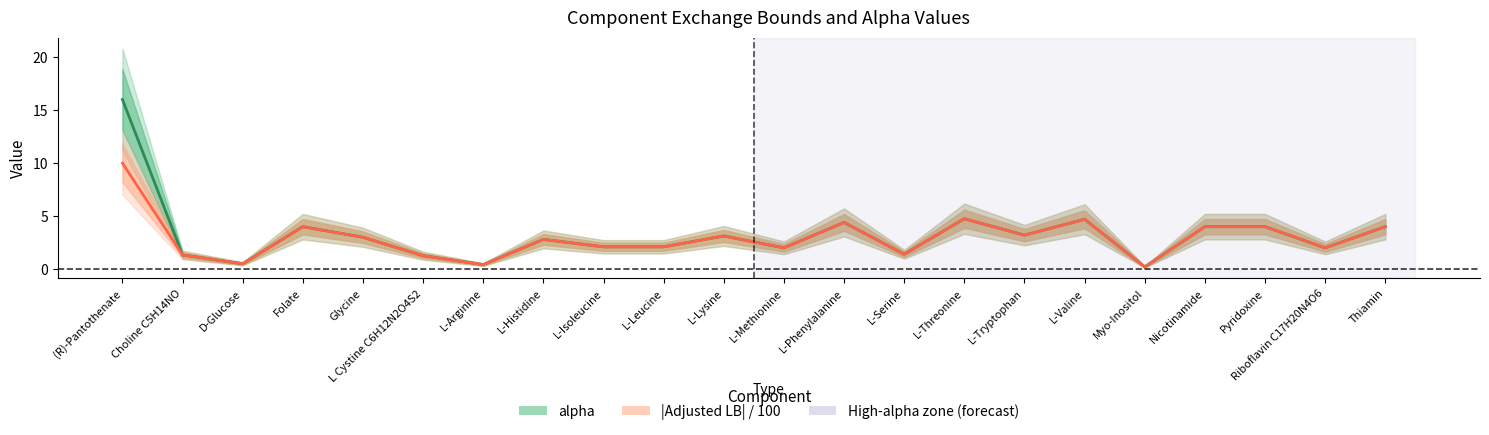

Reading left to right, transcribe all the data shown in this chart.

alpha: (R)-Pantothenate=16.0	Choline C5H14NO=1.3	D-Glucose=0.5	Folate=4.0	Glycine=3.0	L Cystine C6H12N2O4S2=1.3	L-Arginine=0.4	L-Histidine=2.8	L-Isoleucine=2.1	L-Leucine=2.1	L-Lysine=3.1	L-Methionine=2.0	L-Phenylalanine=4.4	L-Serine=1.4	L-Threonine=4.8	L-Tryptophan=3.2	L-Valine=4.7	Myo-Inositol=0.2	Nicotinamide=4.0	Pyridoxine=4.0	Riboflavin C17H20N4O6=2.0	Thiamin=4.0
|Adjusted LB| / 100: (R)-Pantothenate=10.0	Choline C5H14NO=1.3	D-Glucose=0.5	Folate=4.0	Glycine=3.0	L Cystine C6H12N2O4S2=1.3	L-Arginine=0.4	L-Histidine=2.8	L-Isoleucine=2.1	L-Leucine=2.1	L-Lysine=3.1	L-Methionine=2.0	L-Phenylalanine=4.4	L-Serine=1.4	L-Threonine=4.8	L-Tryptophan=3.2	L-Valine=4.7	Myo-Inositol=0.2	Nicotinamide=4.0	Pyridoxine=4.0	Riboflavin C17H20N4O6=2.0	Thiamin=4.0